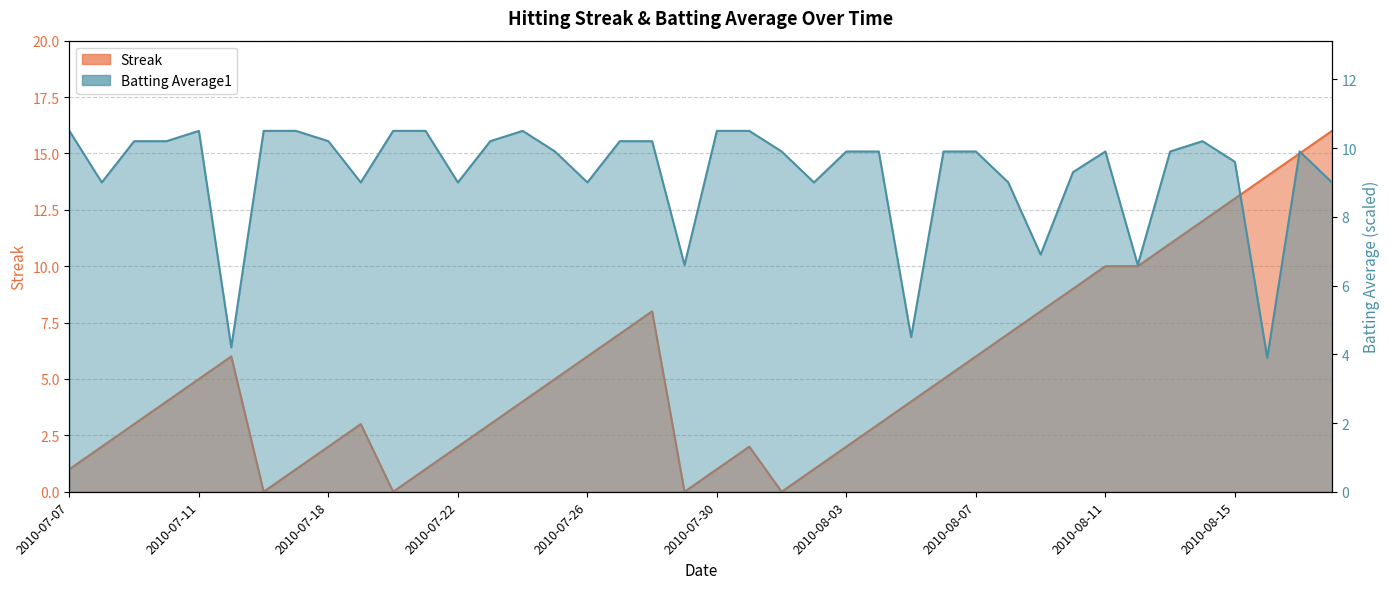

What is the average value of the Batting Average1 series?

9.2